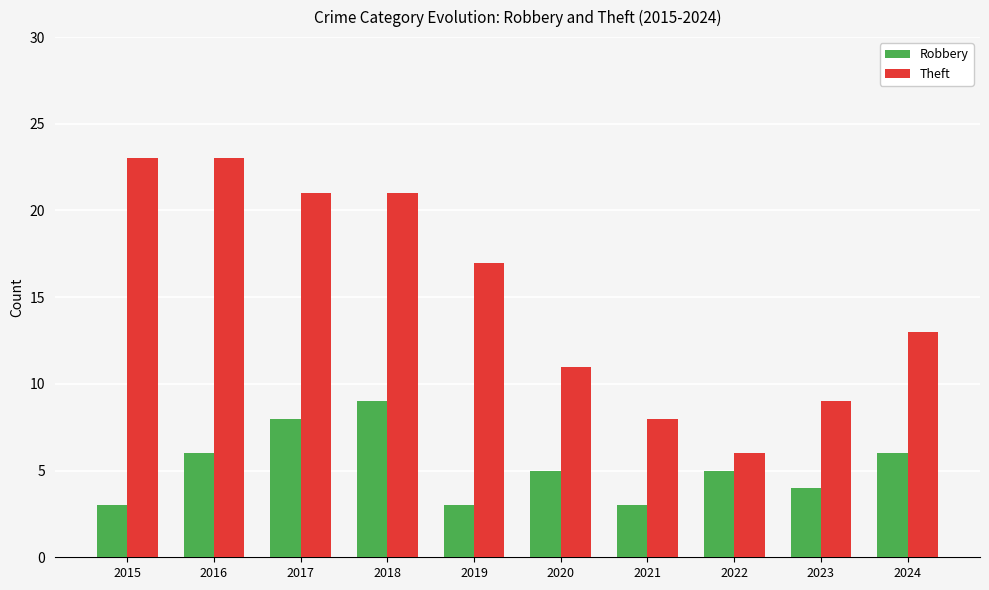

Reading right to left, what are all the values shown in this chart?

Robbery: 6	4	5	3	5	3	9	8	6	3
Theft: 13	9	6	8	11	17	21	21	23	23